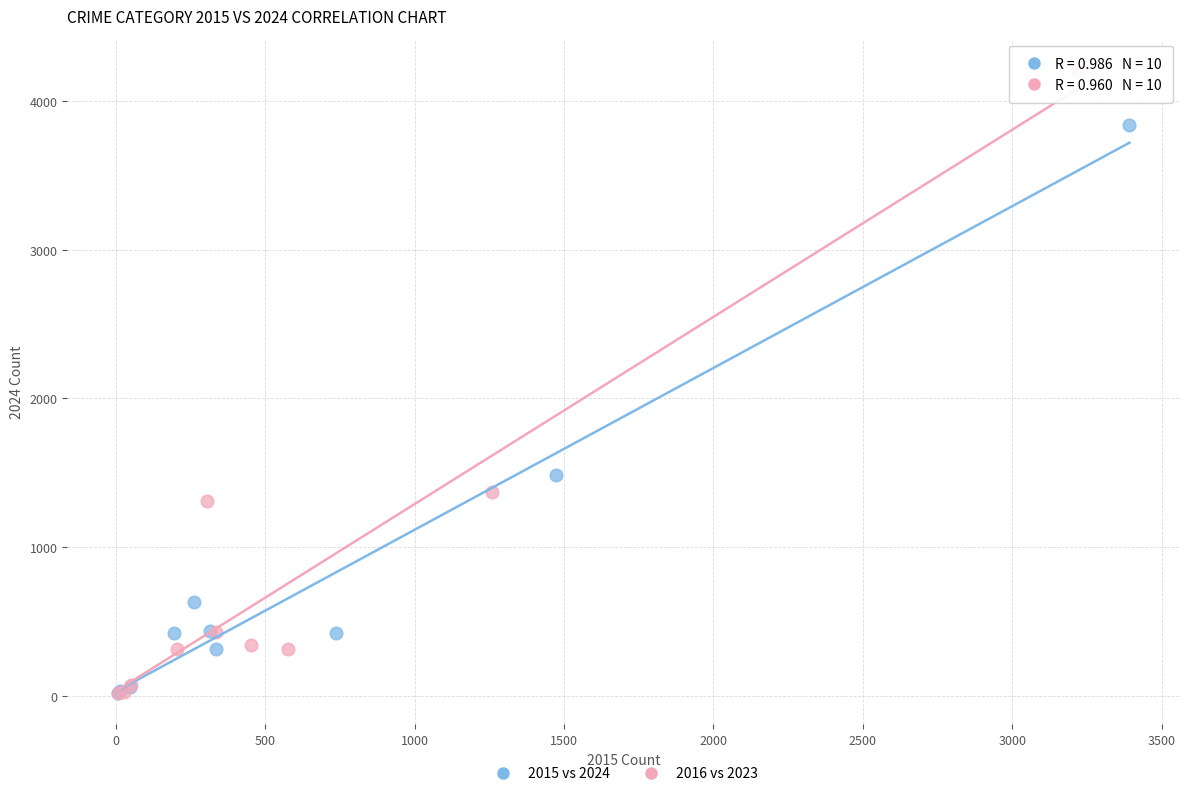

What are all the series names shown in the legend?

2015 vs 2024, 2016 vs 2023